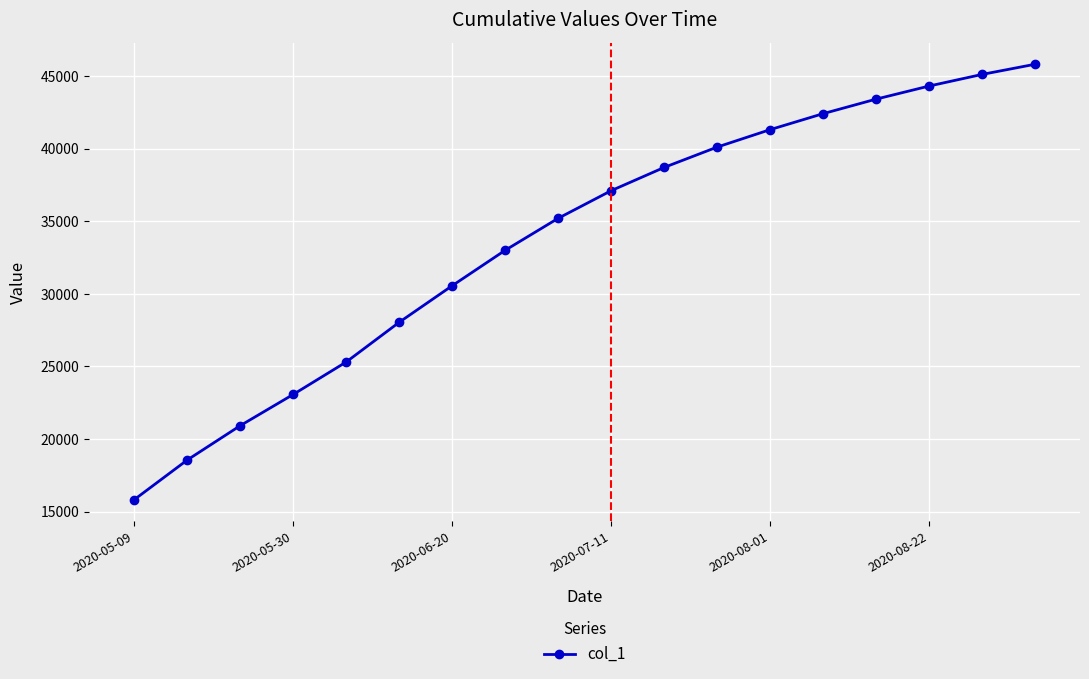

What is the value of the 13th point from the left?

41300.0